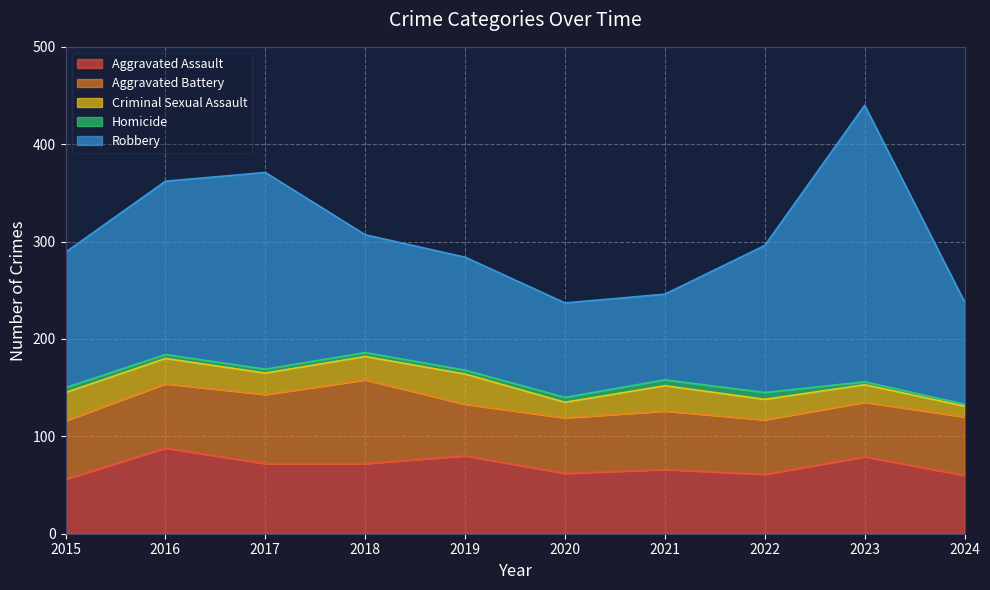

Rank the categories by Homicide value from highest to lowest.

2022, 2021, 2015, 2020, 2016, 2017, 2018, 2019, 2023, 2024